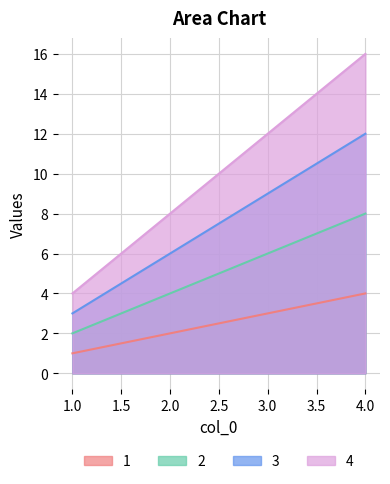

The value of 3 at 2.0 is 3. True or false?

False